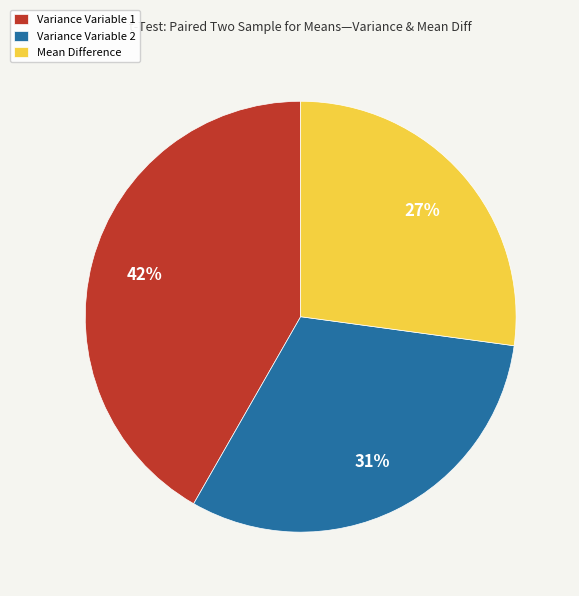

Is Variance Variable 2 the majority of the pie?

No